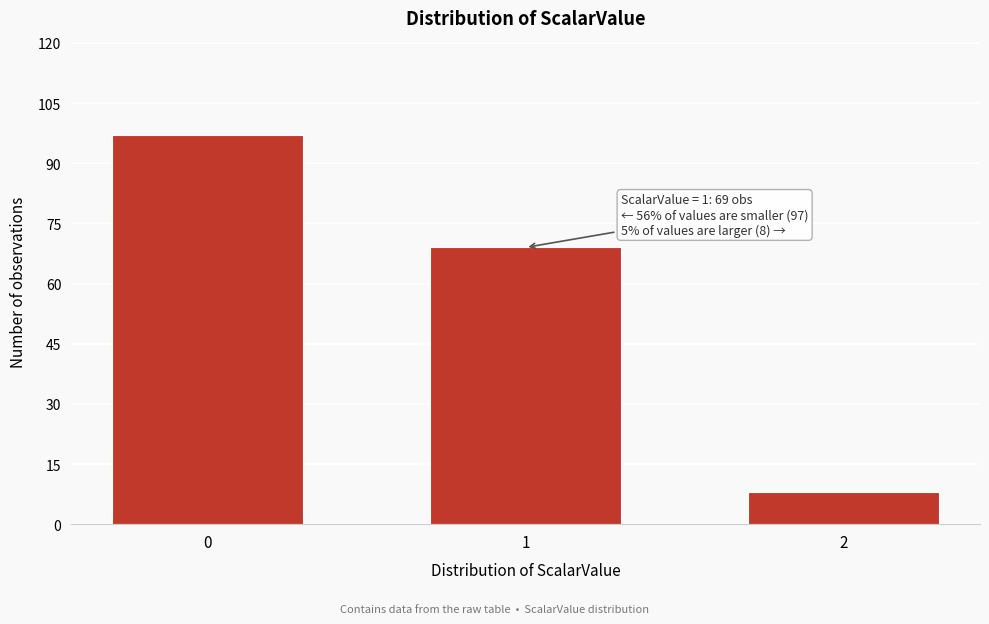

Reading left to right, transcribe all the data shown in this chart.

0=97	1=69	2=8